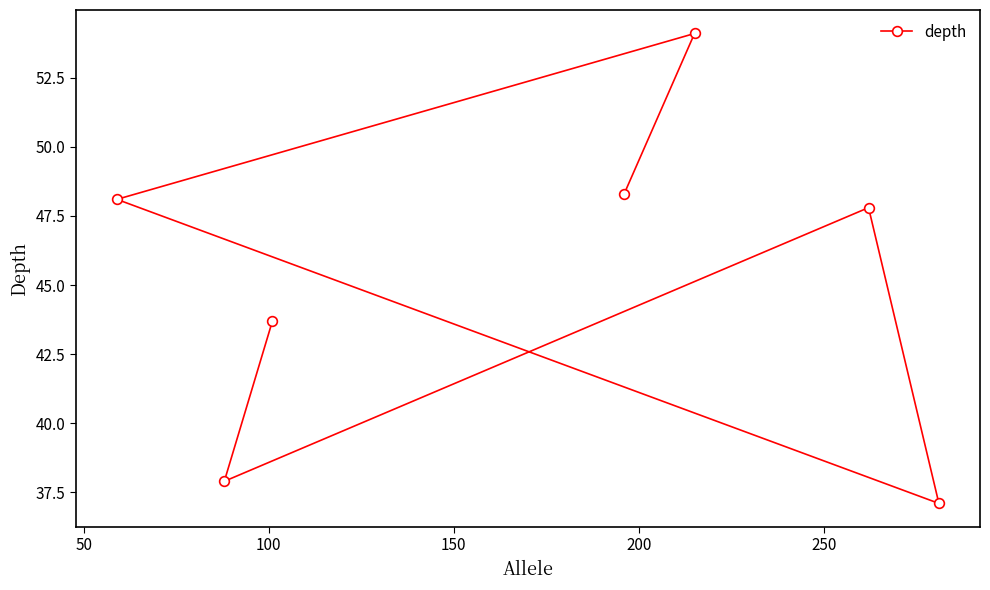

What is the average value?

45.3